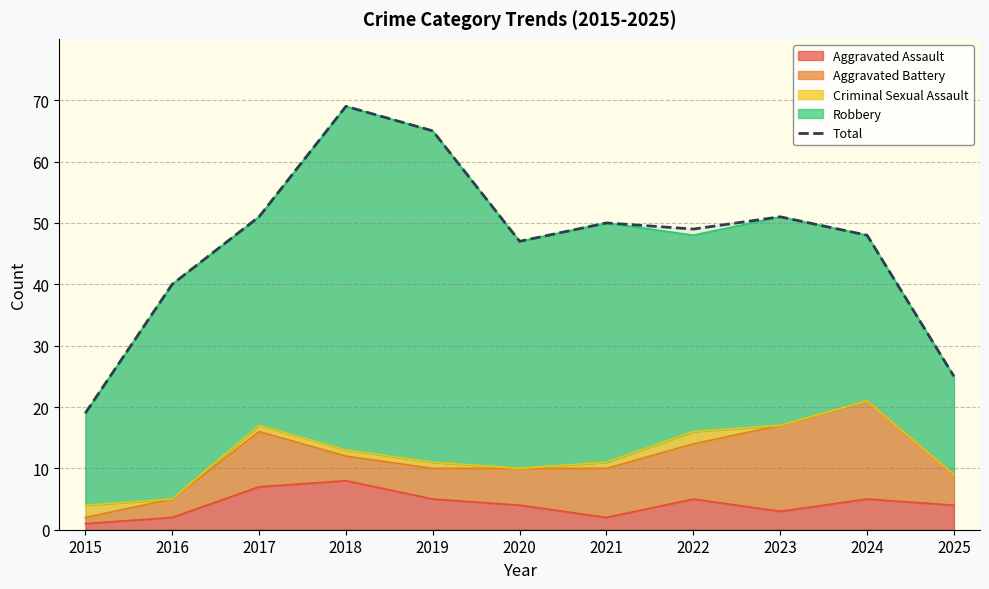

True or false: the data has more than 2 interior local peaks.

True